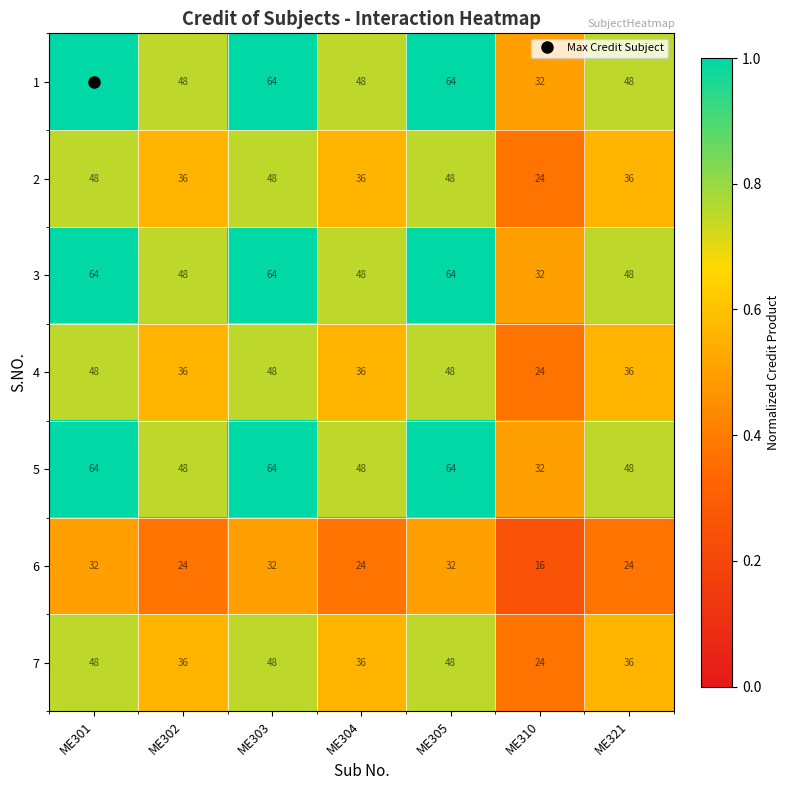

Which category has the lowest value in the 5 series?

ME310